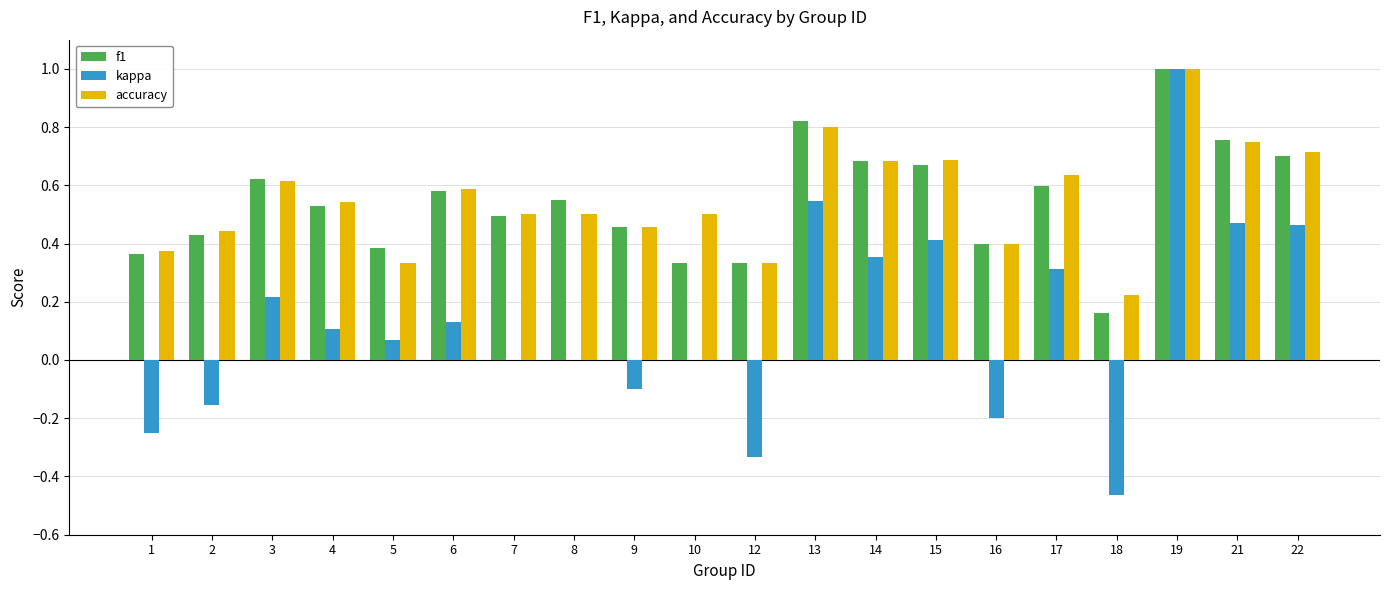

What are all the series names shown in the legend?

f1, kappa, accuracy